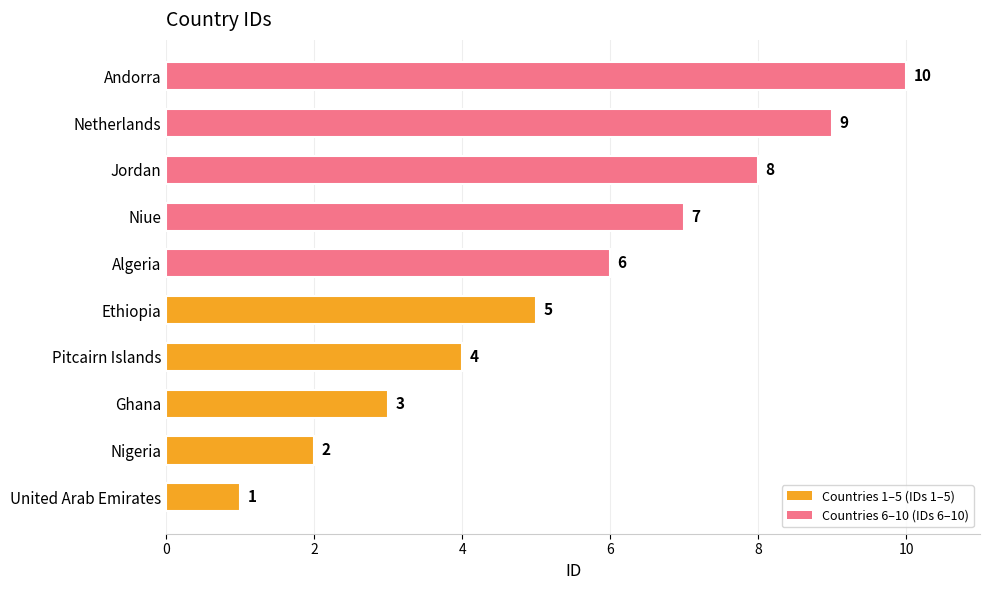

What value does the data have at Niue?

7